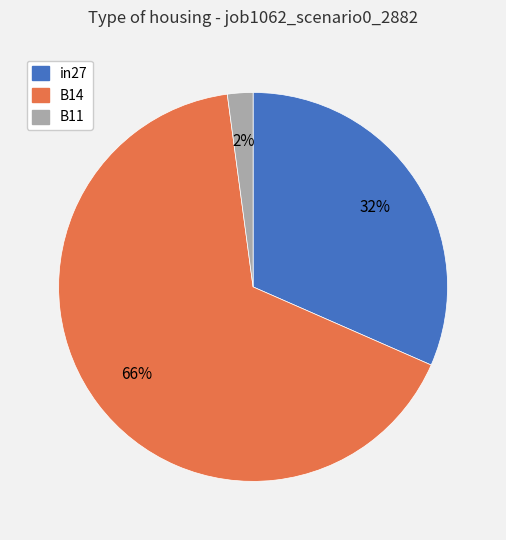

To the nearest percent, what is the difference between the largest and smallest slice percentages?

64%